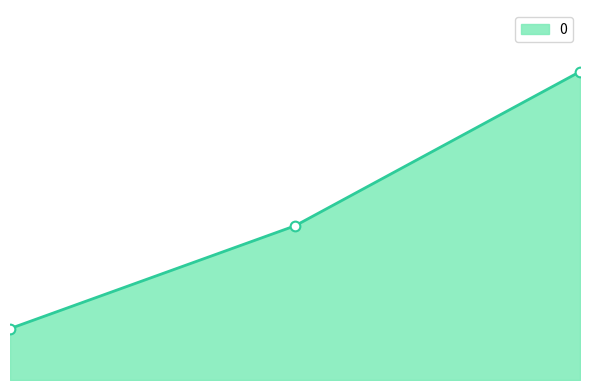

How many values are between 1000 and 6000?

3